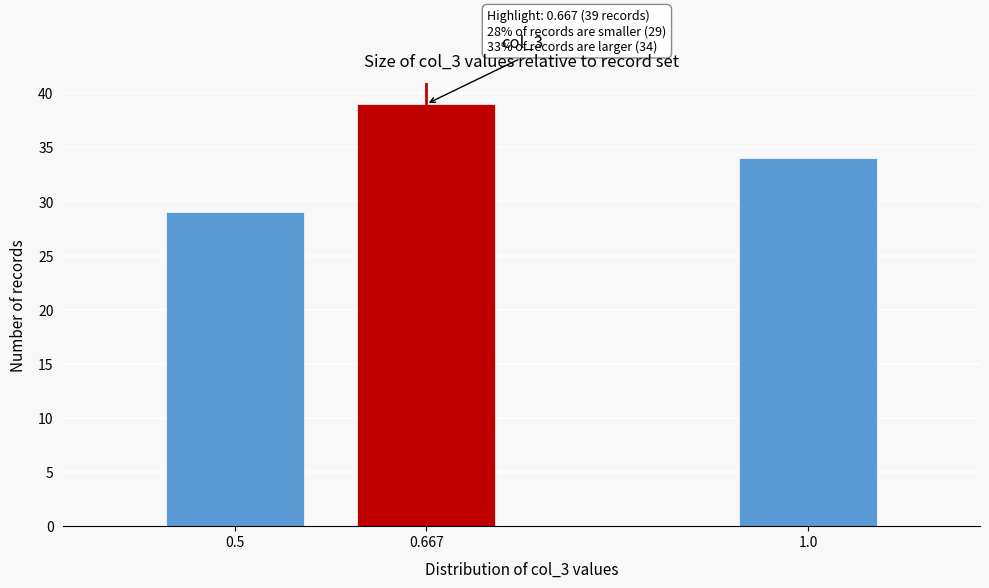

Reading left to right, transcribe all the data shown in this chart.

0.5=29	0.667=39	1.0=34